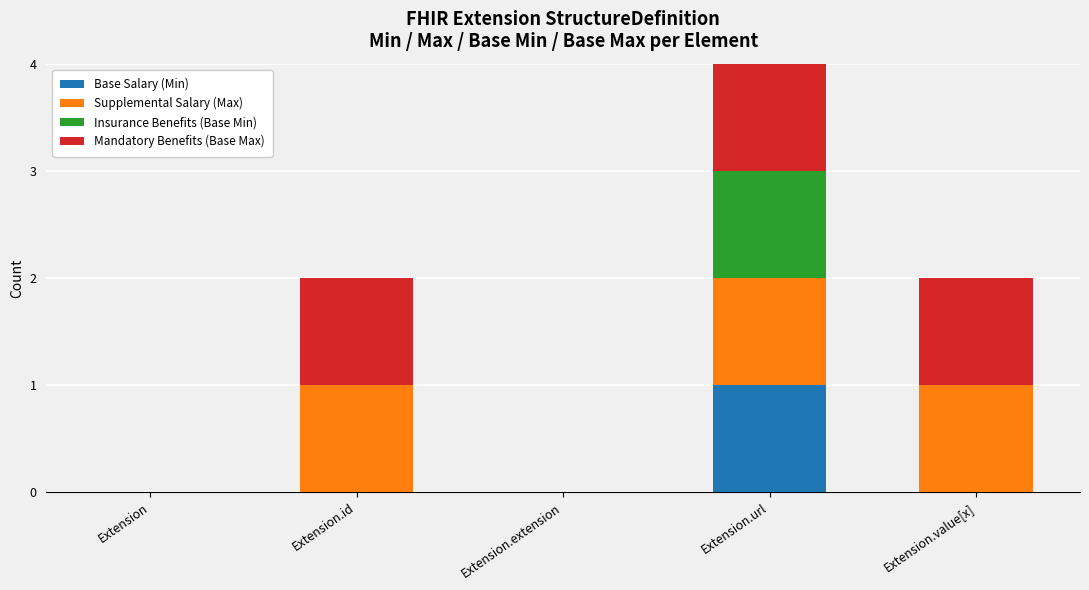

At which category is the sum across all series the highest?

Extension.url